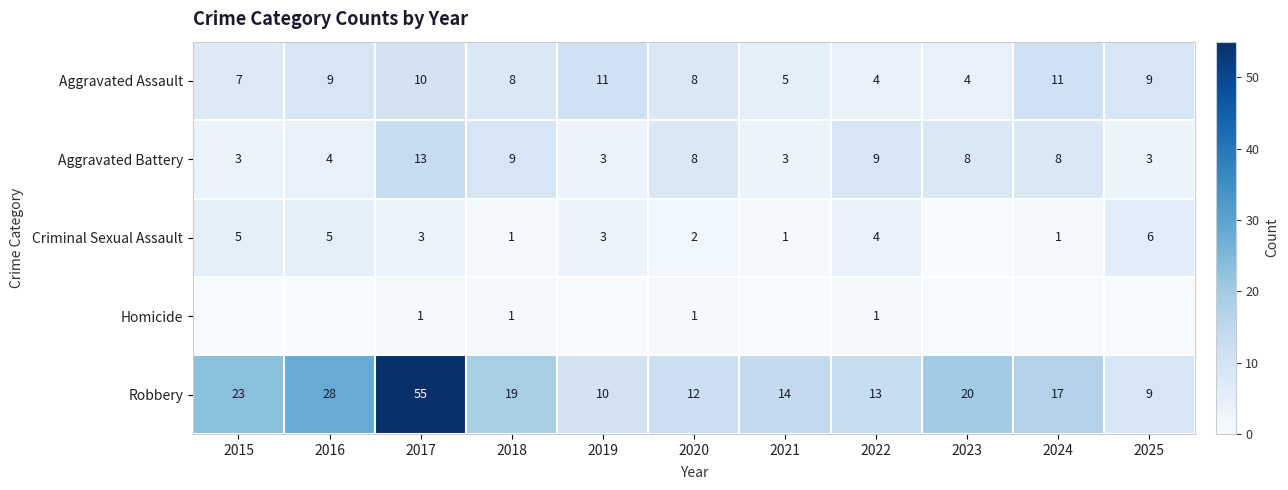

What is the sum of all Aggravated Assault values?

86